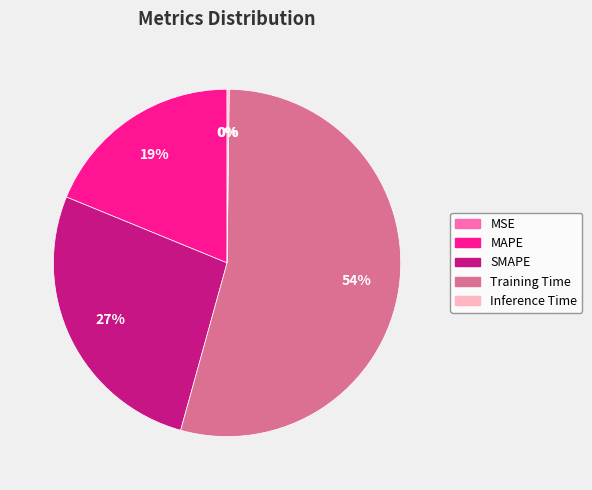

Combined, do Training Time and SMAPE account for over 50%?

Yes